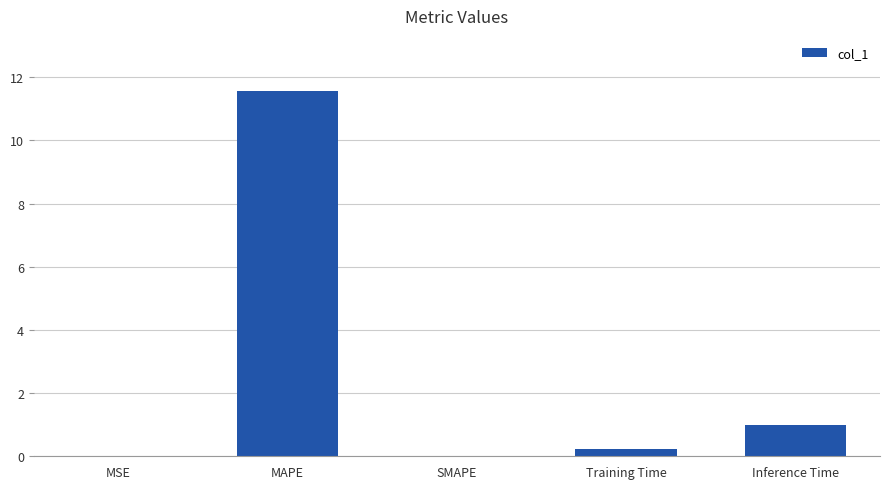

Count the number of data series in this chart.

1